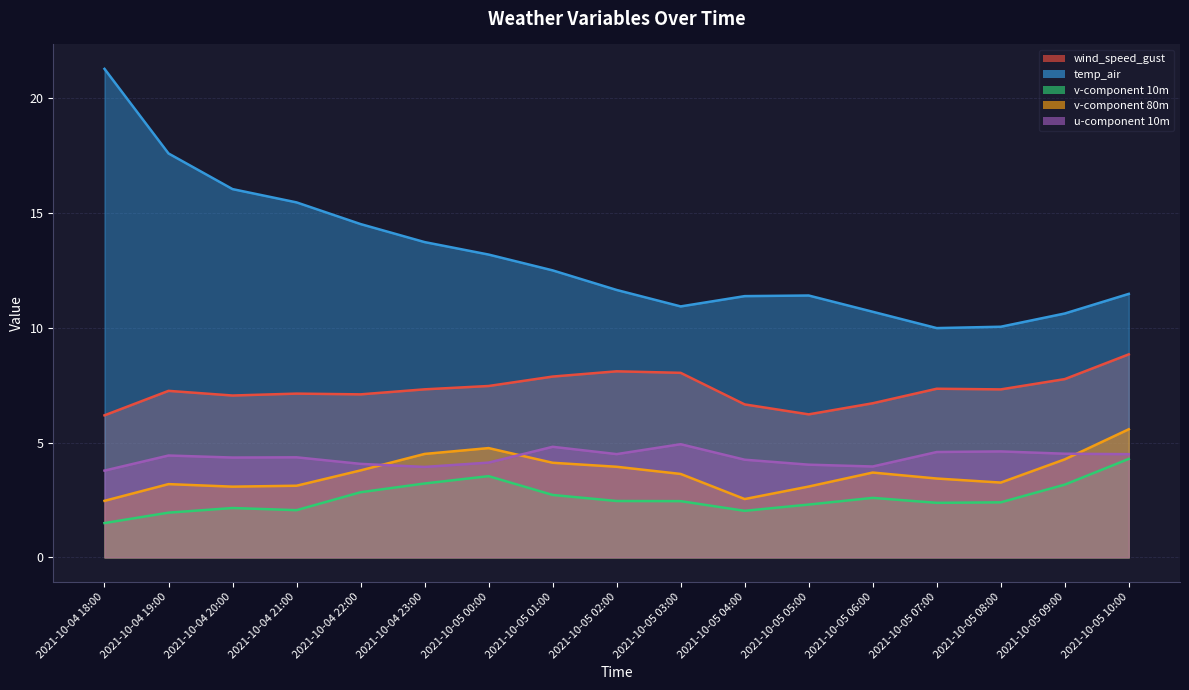

The v-component 10m series shows 4.6 at 2021-10-04 22:00. True or false?

False